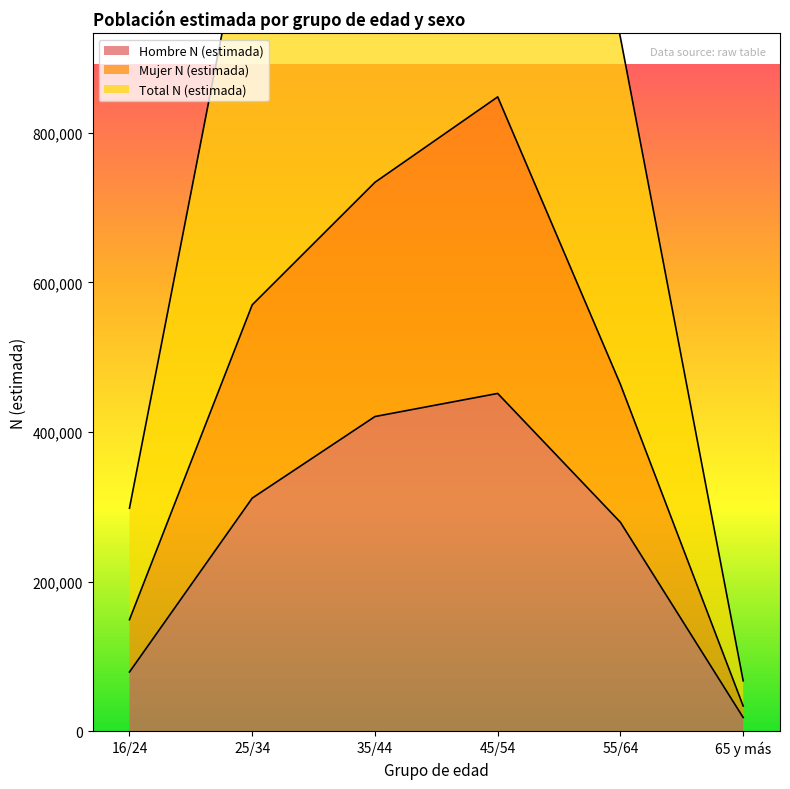

At which category is the sum across all series the highest?

45/54